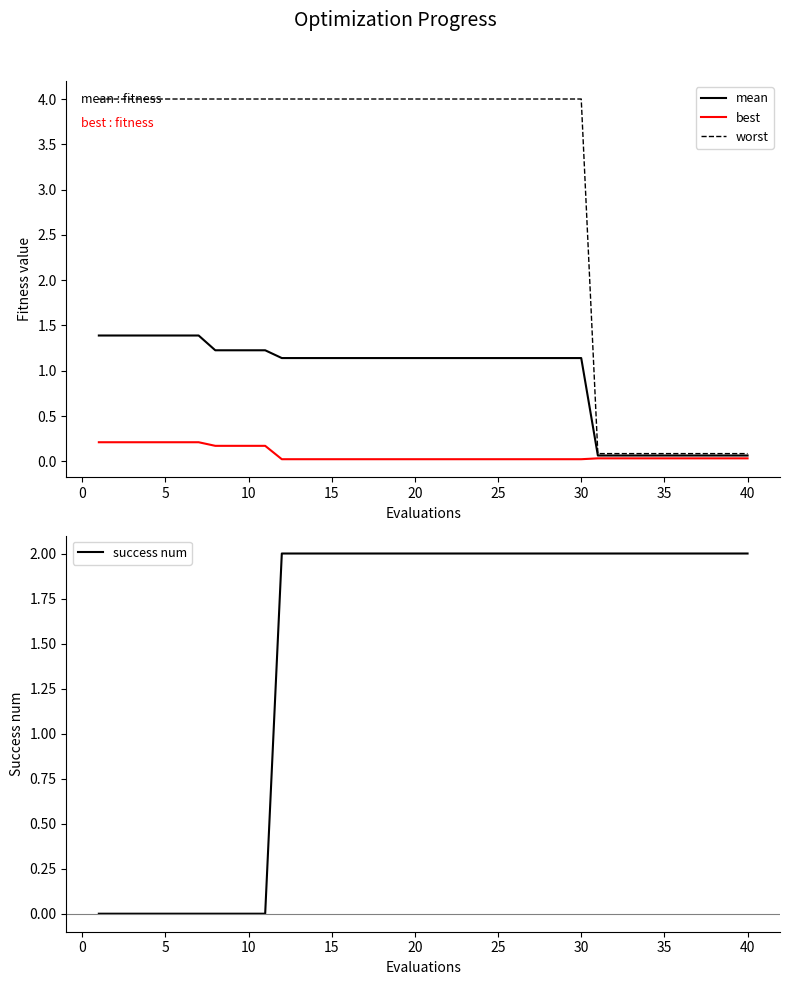

List the series in order of their overall mean, highest first.

worst, success num, mean, best